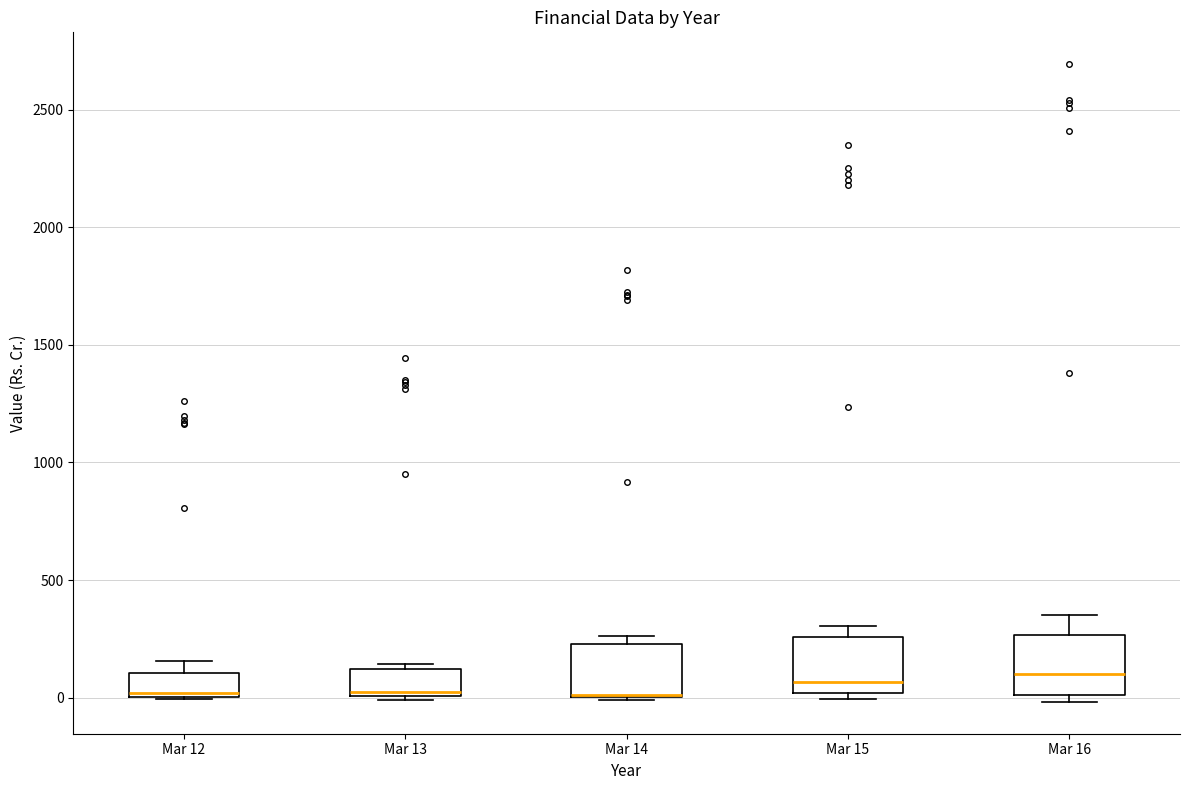

Where is the lower edge of the box for Mar 16 on the y-axis? The values are not printed on the chart, so give them approximately, as read against the axis.

0